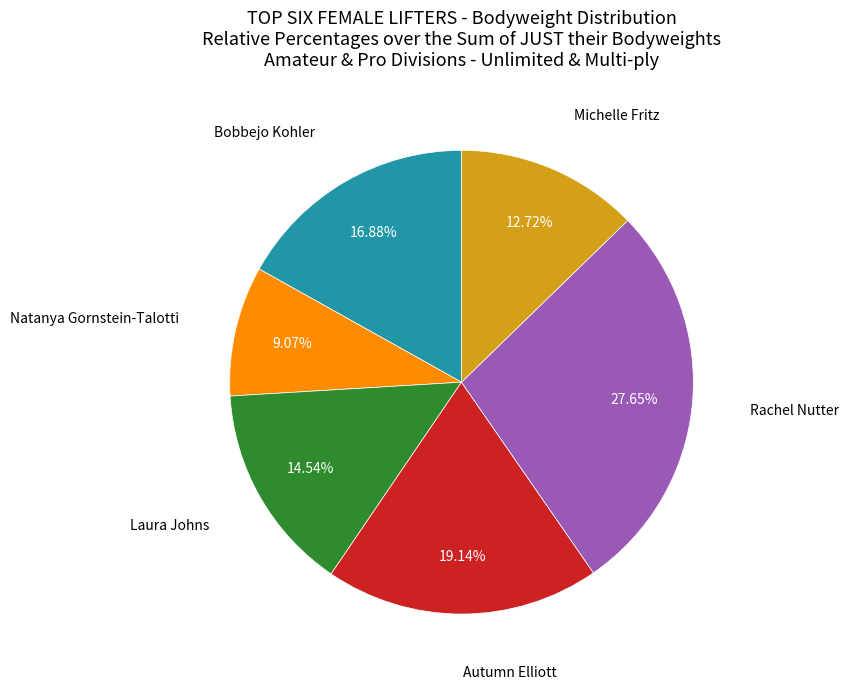

Is there any slice that represents more than half of the pie?

No